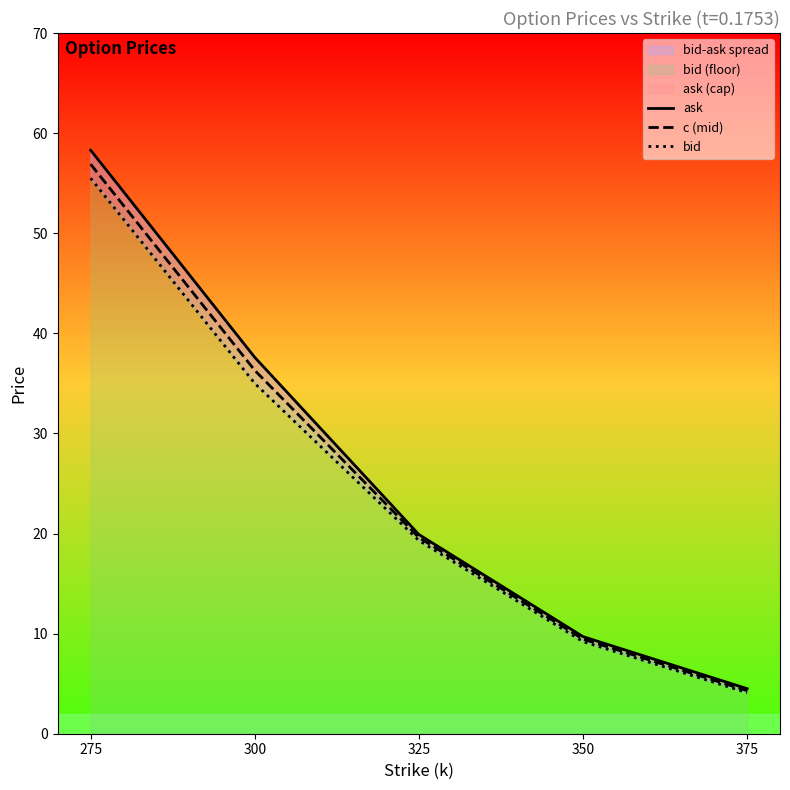

Rank the series by their maximum value, from highest to lowest.

ask, c (mid), bid